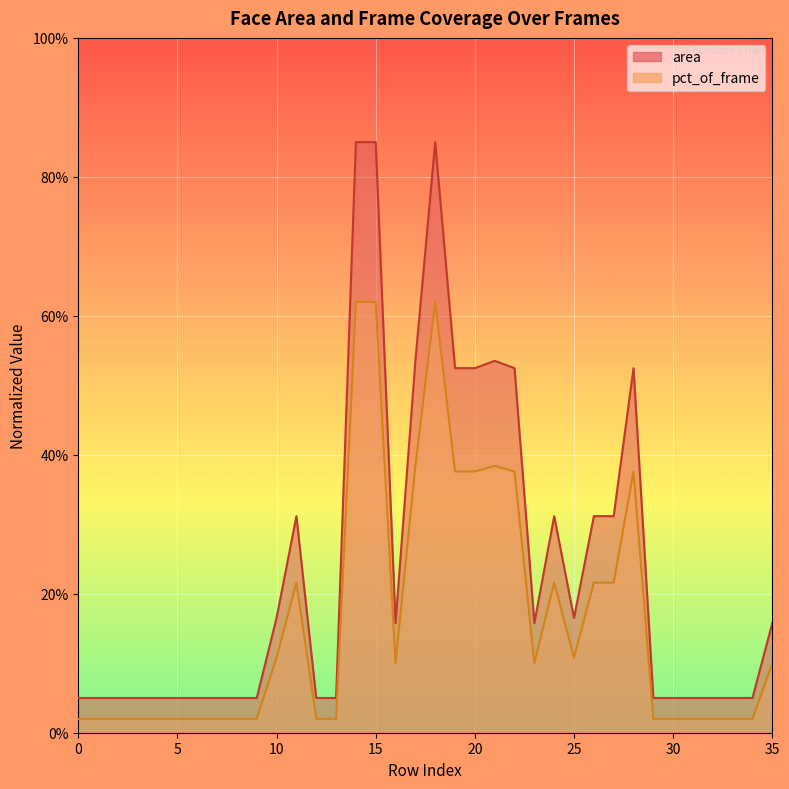

Reading left to right, list all the values displayed in this chart.

area: 0=5.0	1=5.0	2=5.0	3=5.0	4=5.0	5=5.0	6=5.0	7=5.0	8=5.0	9=5.0	10=16.5	11=31.2	12=5.0	13=5.0	14=85.0	15=85.0	16=15.8	17=53.5	18=85.0	19=52.5	20=52.5	21=53.5	22=52.5	23=15.8	24=31.2	25=16.5	26=31.2	27=31.2	28=52.5	29=5.0	30=5.0	31=5.0	32=5.0	33=5.0	34=5.0	35=15.8
pct_of_frame: 0=2.0	1=2.0	2=2.0	3=2.0	4=2.0	5=2.0	6=2.0	7=2.0	8=2.0	9=2.0	10=10.8	11=21.6	12=2.0	13=2.0	14=62.0	15=62.0	16=10.0	17=38.4	18=62.0	19=37.6	20=37.6	21=38.4	22=37.6	23=10.0	24=21.6	25=10.8	26=21.6	27=21.6	28=37.6	29=2.0	30=2.0	31=2.0	32=2.0	33=2.0	34=2.0	35=10.0